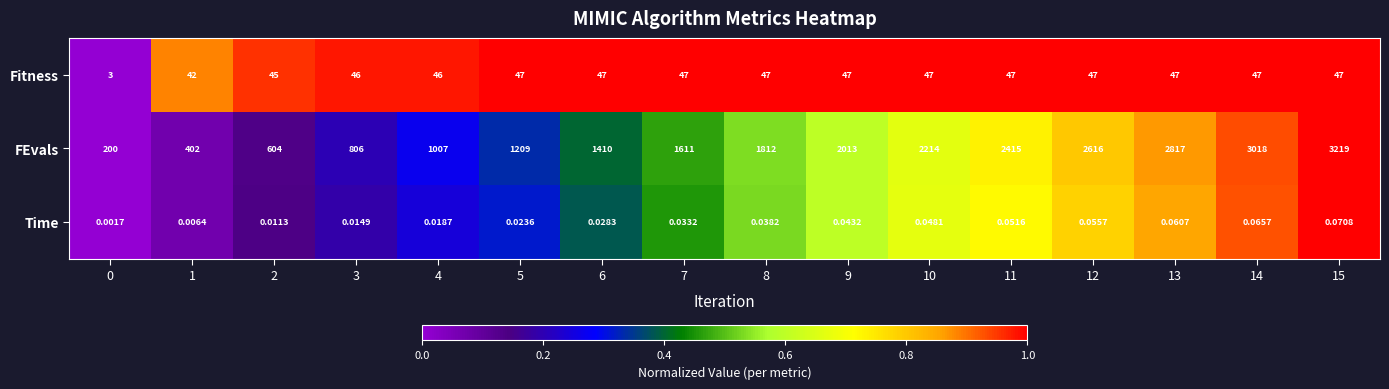

Which series has the largest range (max minus min)?

FEvals